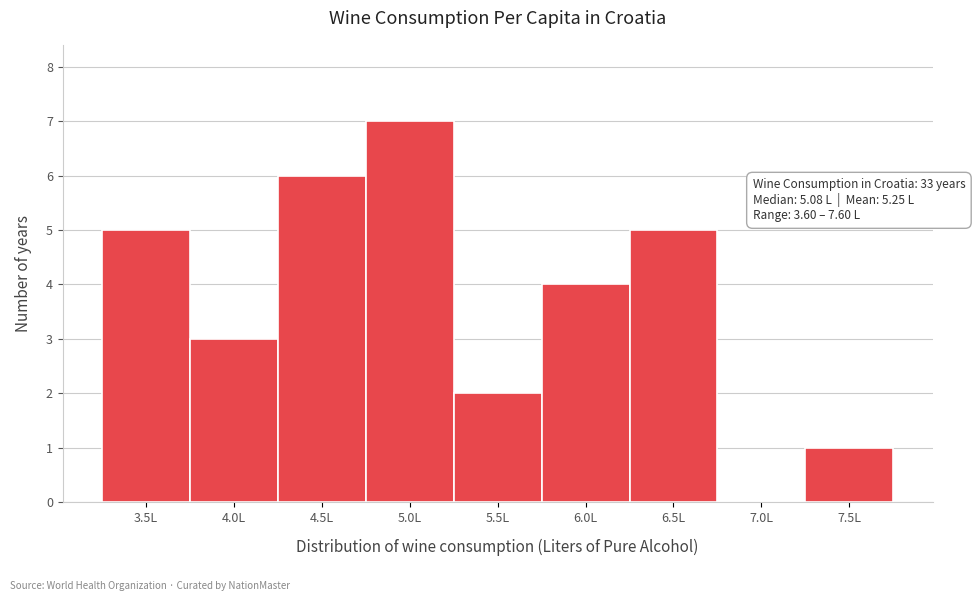

Reading left to right, extract all data points from this chart.

3.5L=5	4.0L=3	4.5L=6	5.0L=7	5.5L=2	6.0L=4	6.5L=5	7.0L=0	7.5L=1